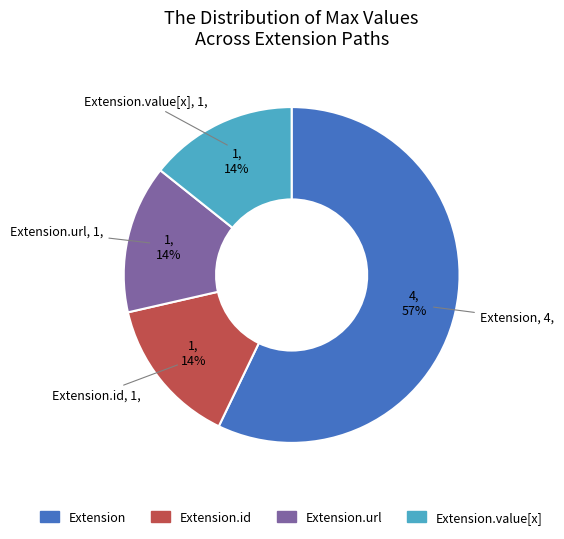

Does any single category account for the majority?

Yes